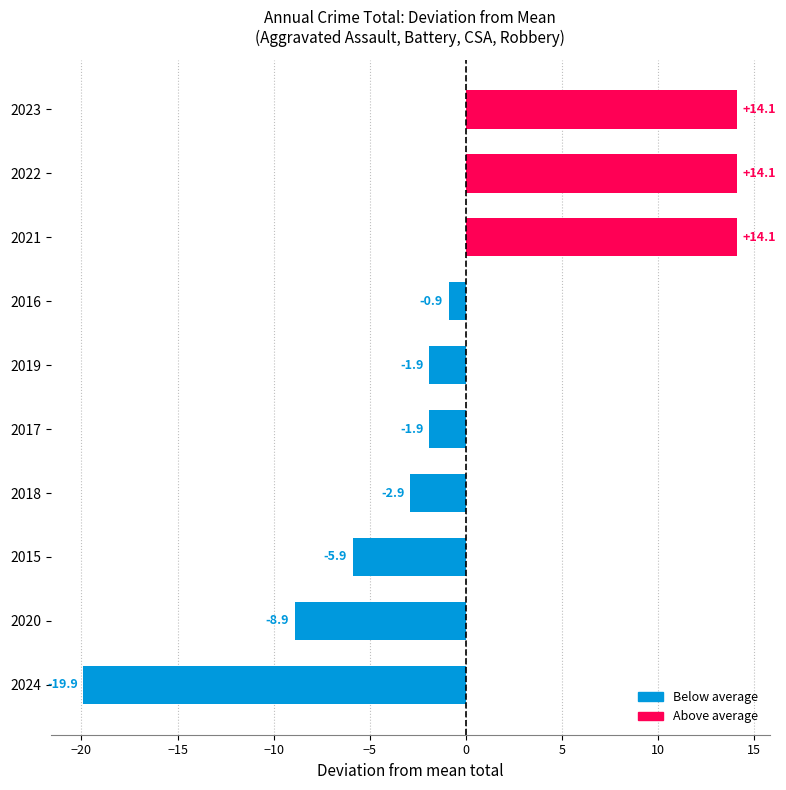

What is the change in value from 2020 to 2015?

+3.0